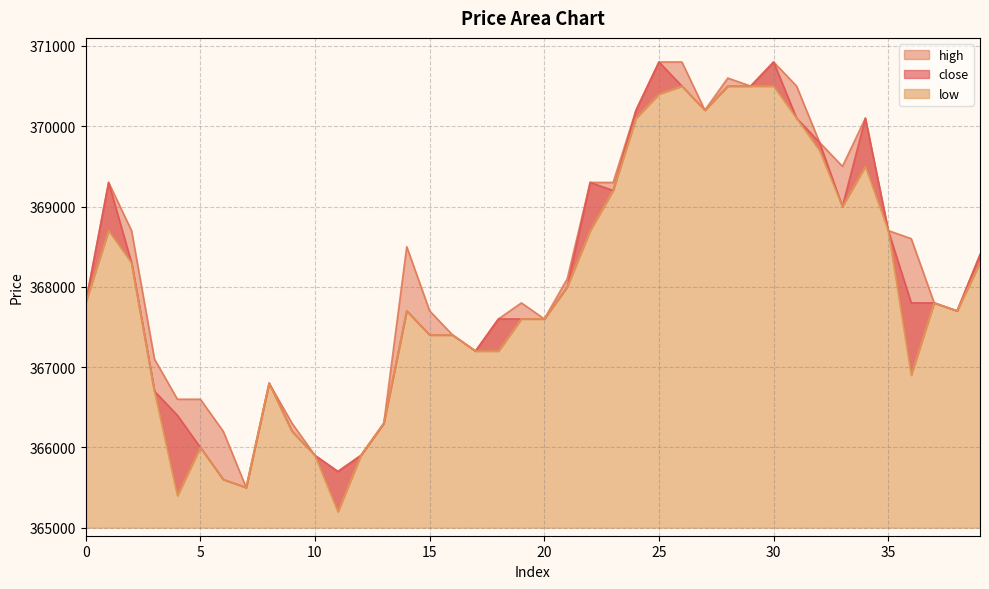

What is the sum of the close values at 30 and 15?

738200